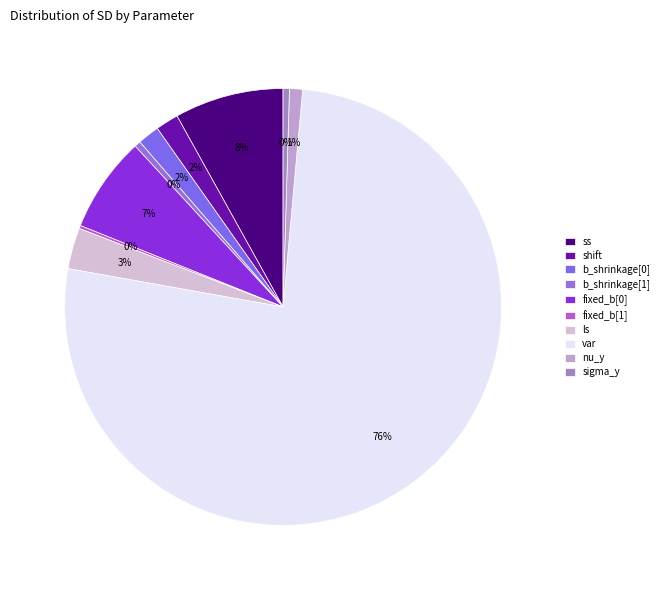

Is it true that fixed_b[1] is 0% of the pie?

True